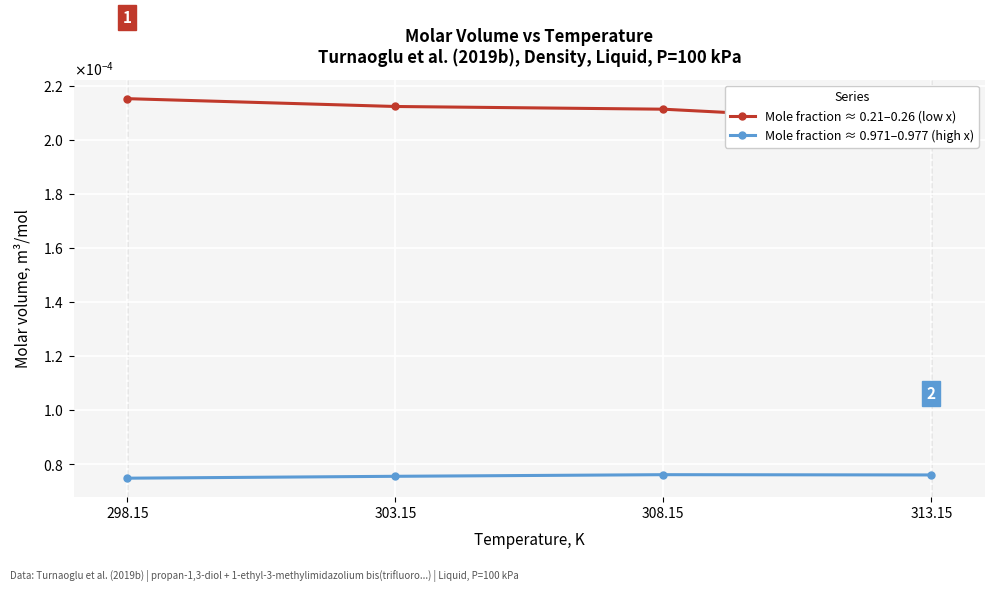

List the series in order of their peak value, lowest first.

Mole fraction ≈ 0.971–0.977 (high x), Mole fraction ≈ 0.21–0.26 (low x)